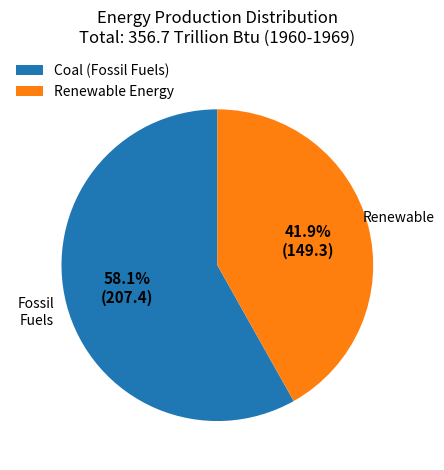

Which slice is the largest?

Coal (Fossil Fuels)